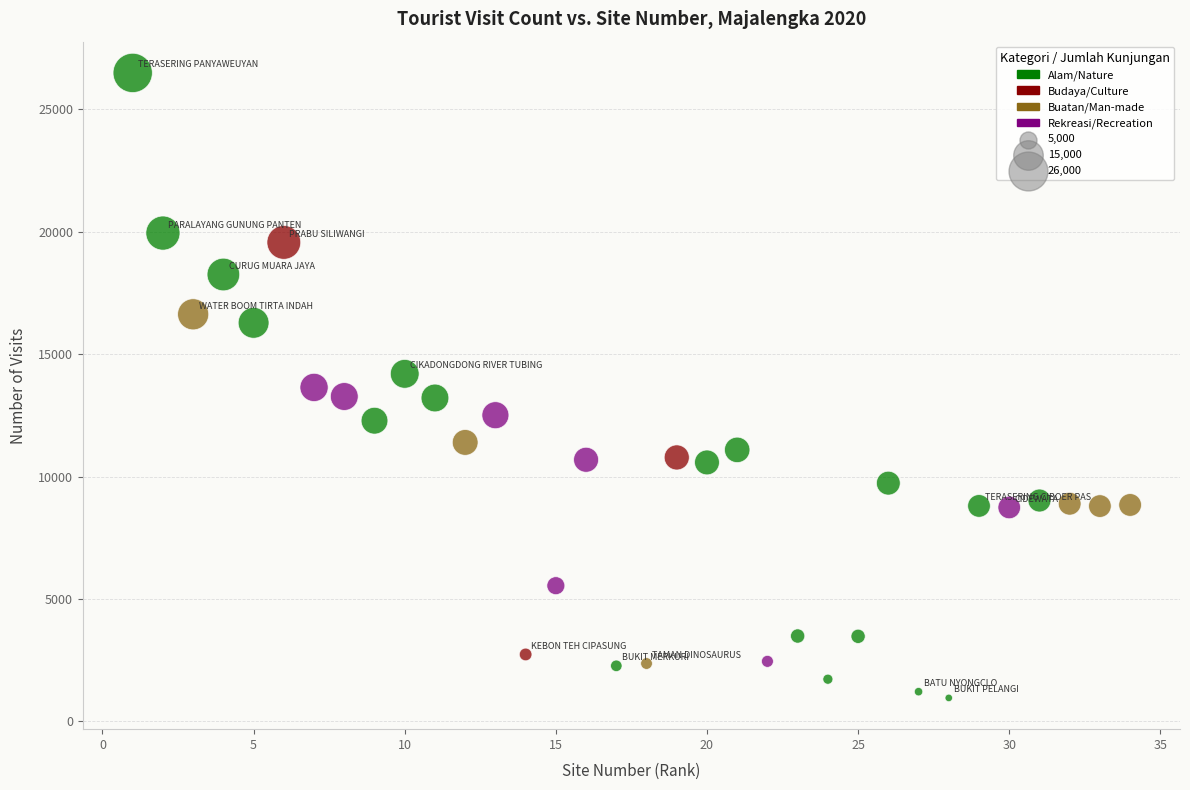

What is the range of Y values (max minus min)?

25522